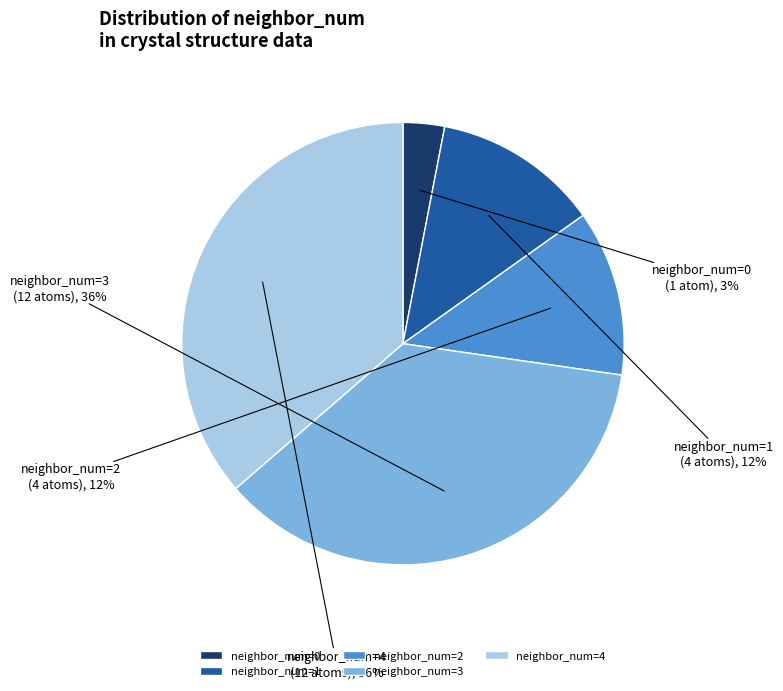

True or false: neighbor_num=2 accounts for 12% of the total.

True